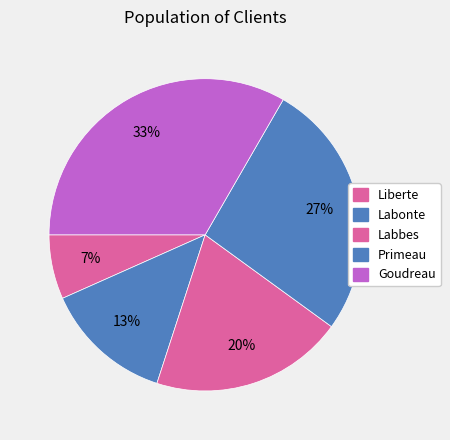

Approximately how many times larger is the value at Liberte compared to Goudreau?

0.2